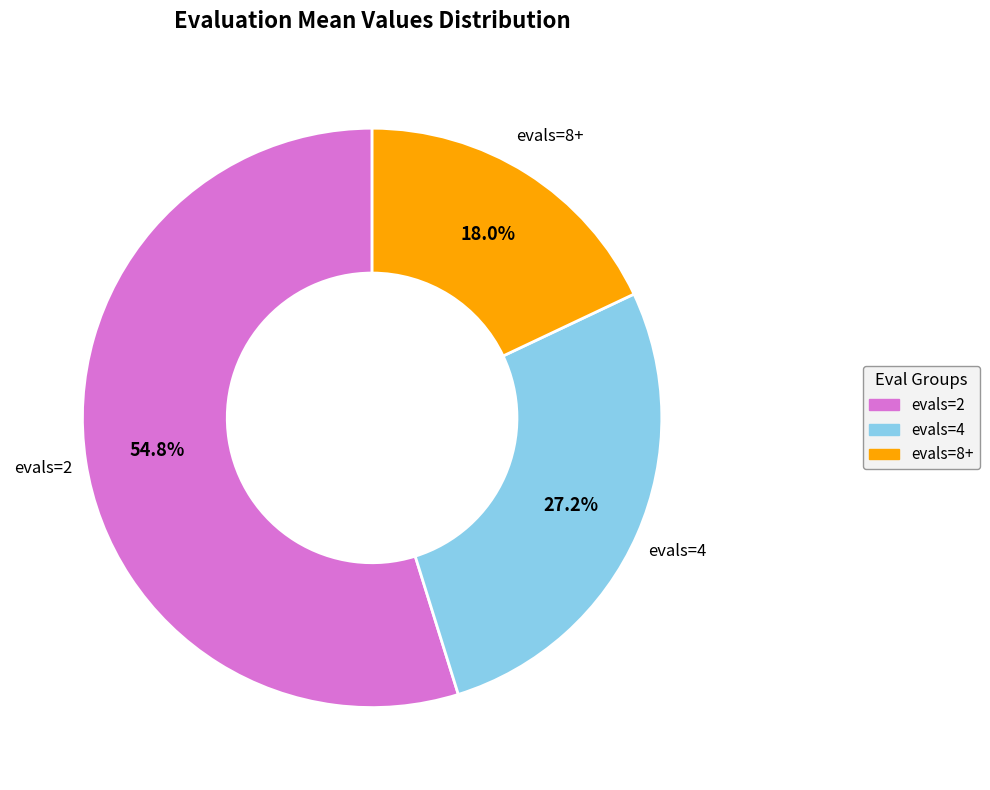

How many segments does this pie chart have?

3